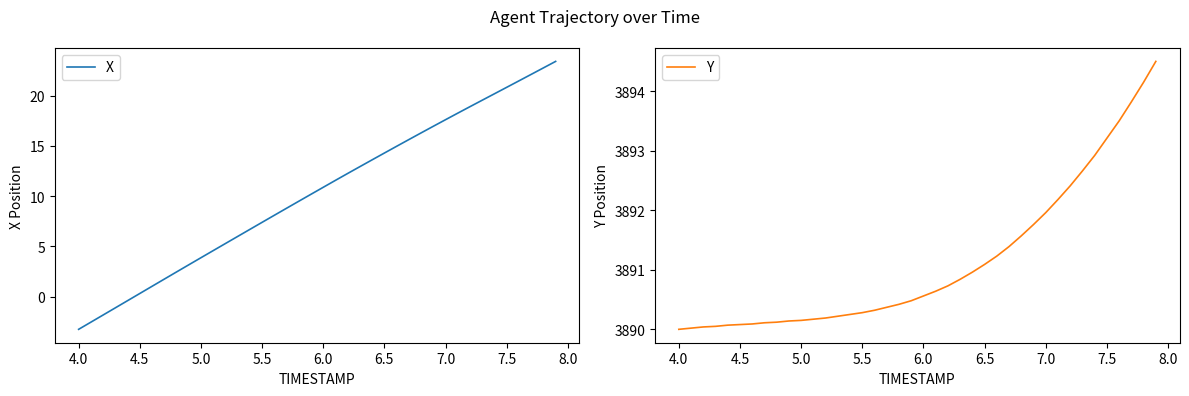

What is the lowest value of the X series?

-3.3